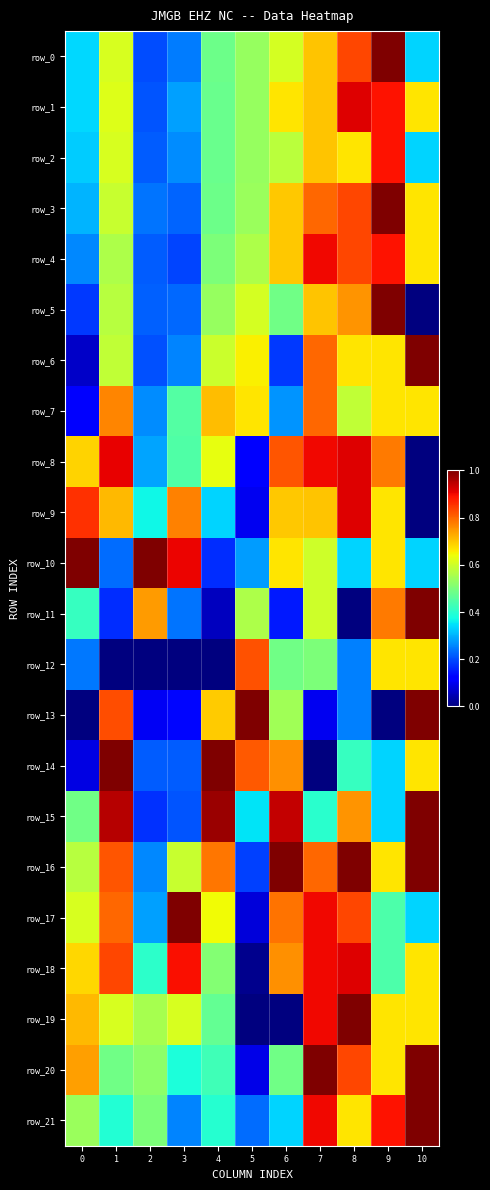

What is the difference between the maximum and minimum values in the row_14 series?

1.0